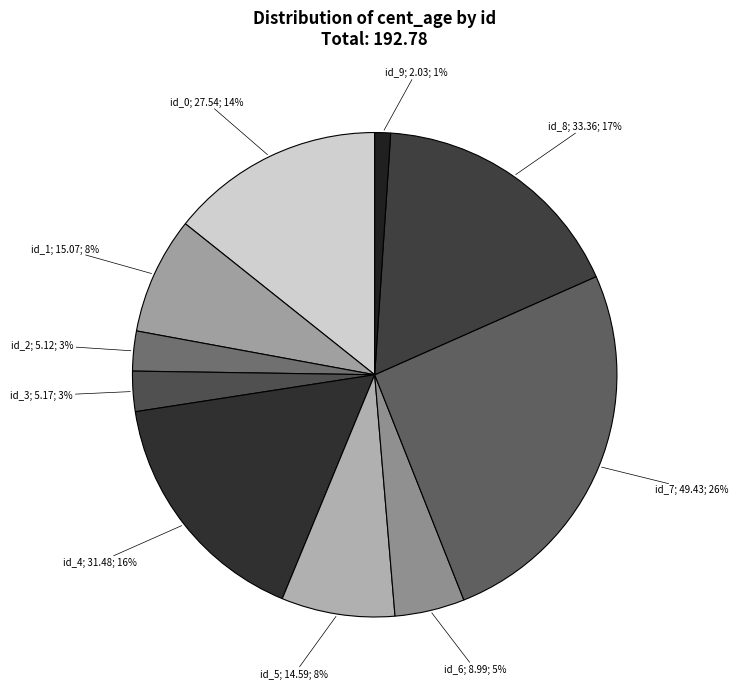

Is there any slice that represents more than half of the pie?

No